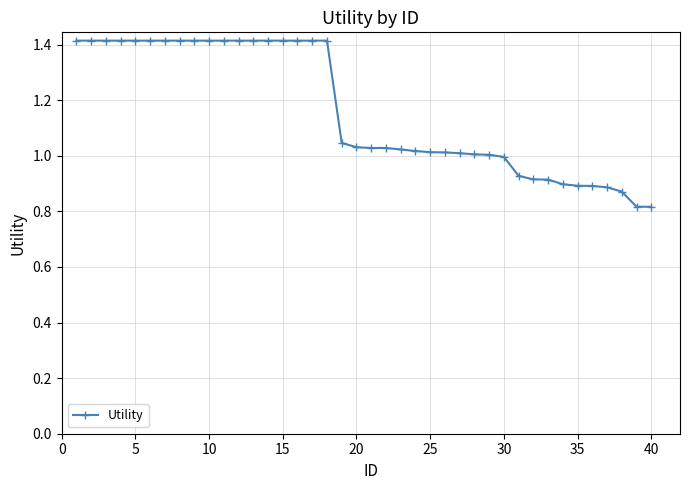

What is the greatest value displayed?

1.4